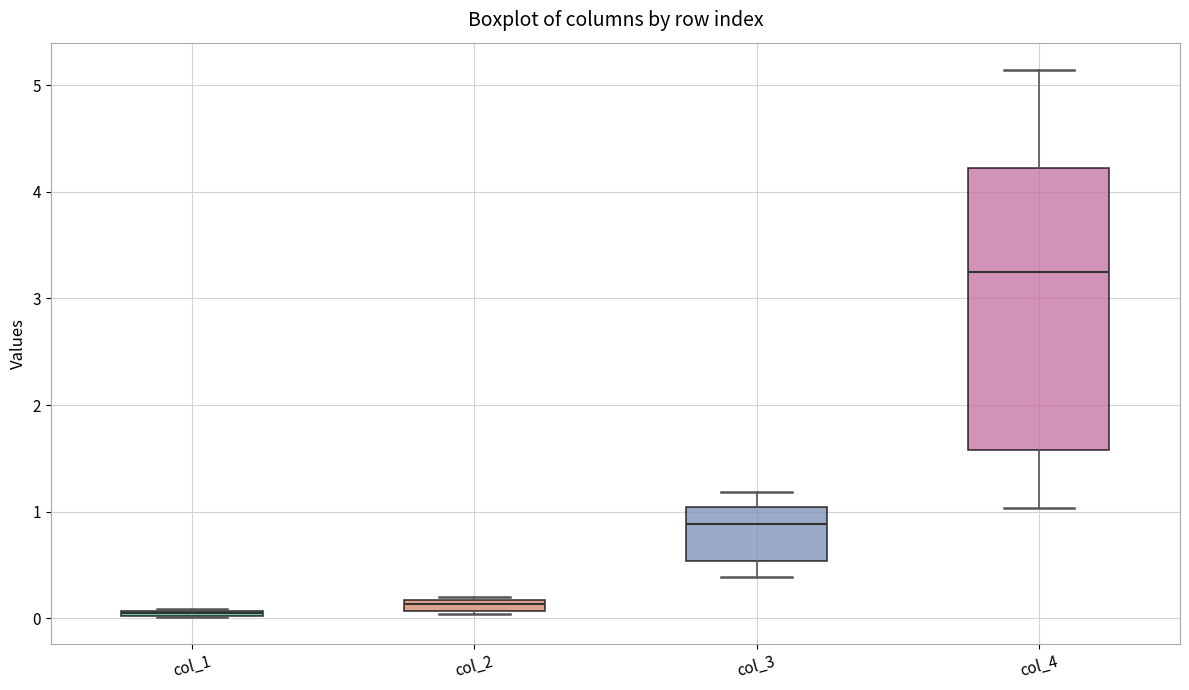

Which box is the tallest, from its lower edge to its upper edge?

col_4